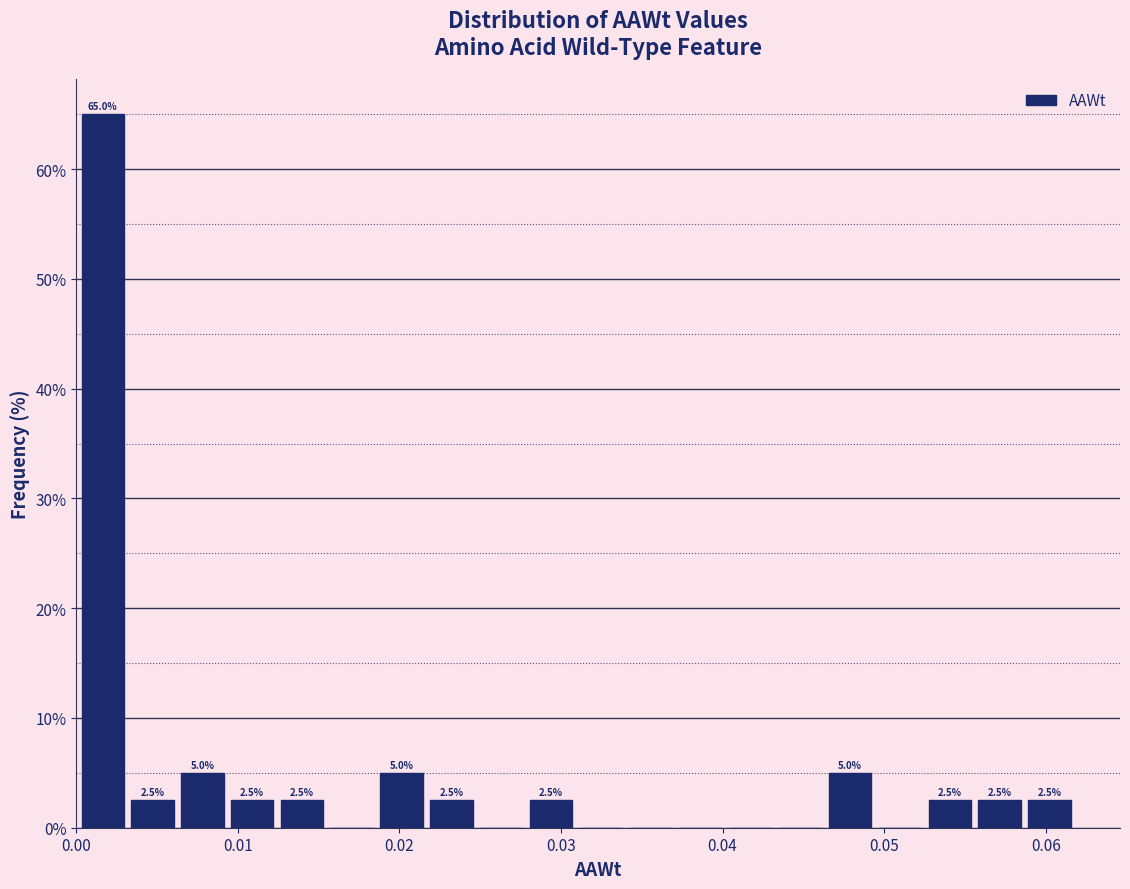

Around what value on the x-axis is the tallest bar? Give the approximate position of its centre, as read against the axis.

0.002